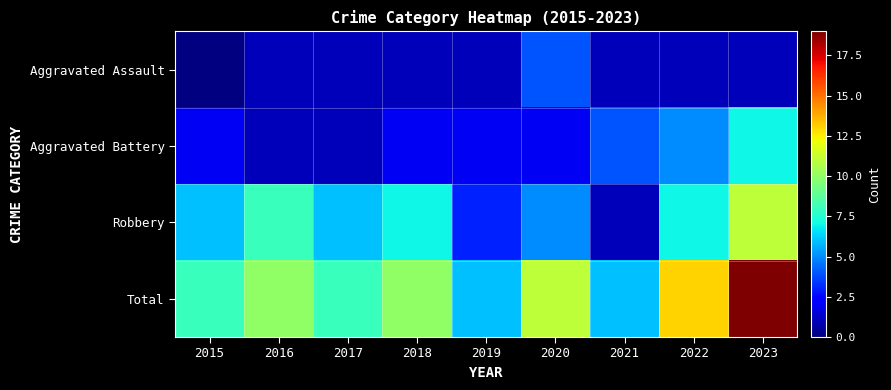

The value of Total at 2021 is 3.8. True or false?

False